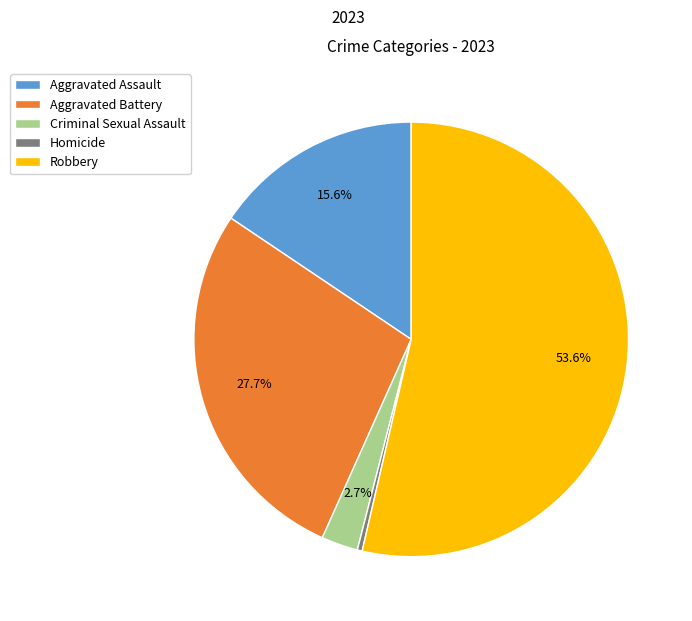

Combined, do Robbery and Aggravated Assault account for over 50%?

Yes